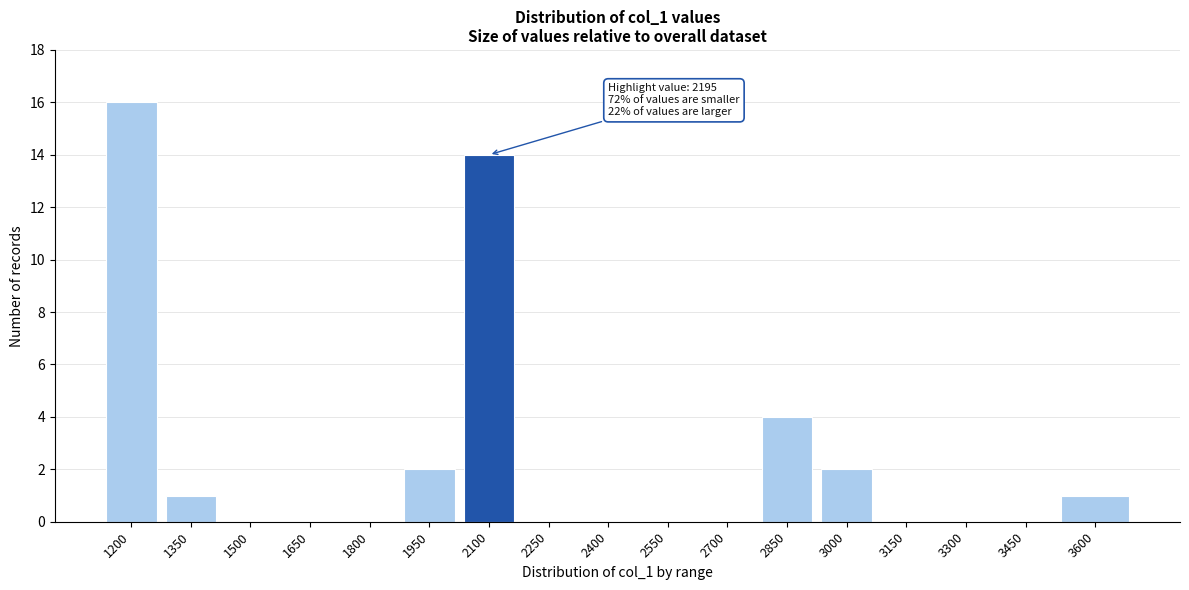

Reading right to left, list all the values displayed in this chart.

3600=1	3450=0	3300=0	3150=0	3000=2	2850=4	2700=0	2550=0	2400=0	2250=0	2100=14	1950=2	1800=0	1650=0	1500=0	1350=1	1200=16